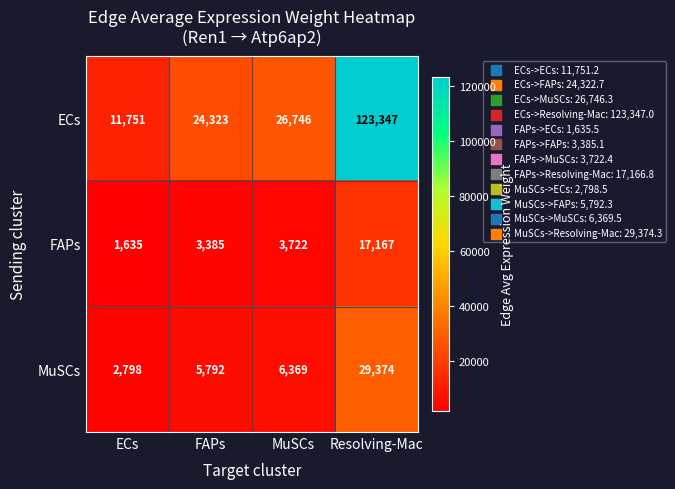

Which category has the highest value in the MuSCs series?

Resolving-Mac